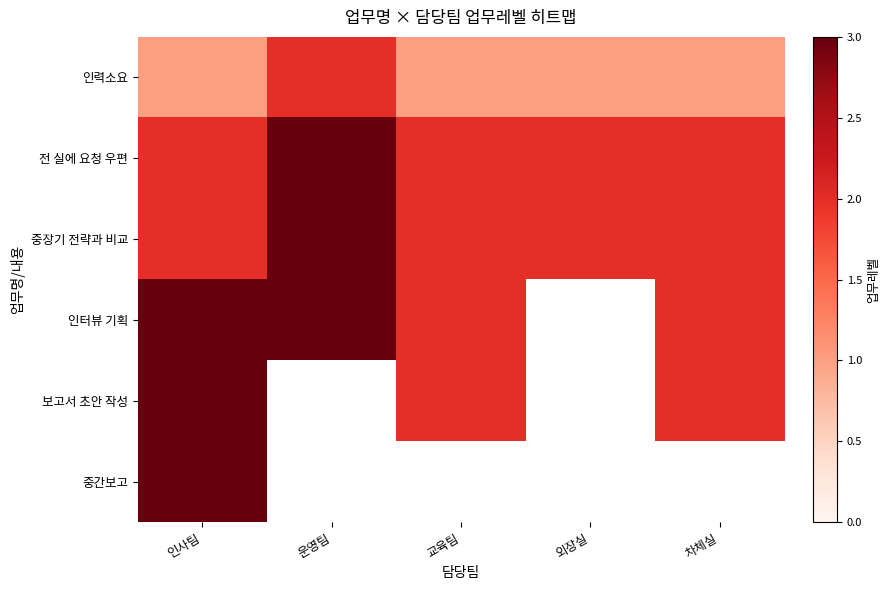

The value of 전 실에 요청 우편 at 차체실 is 0.6. True or false?

False